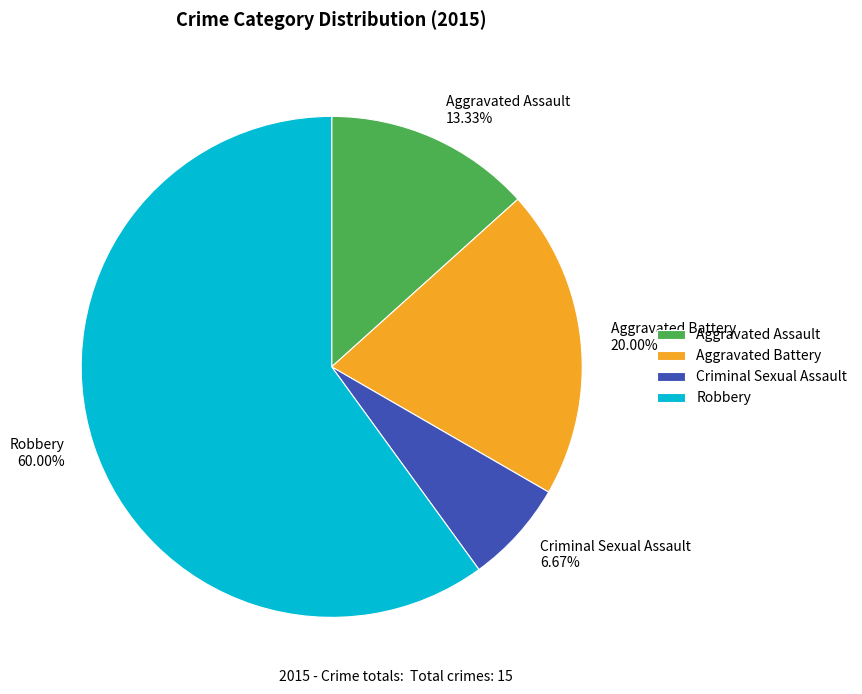

Which category has the biggest portion of the pie?

Robbery